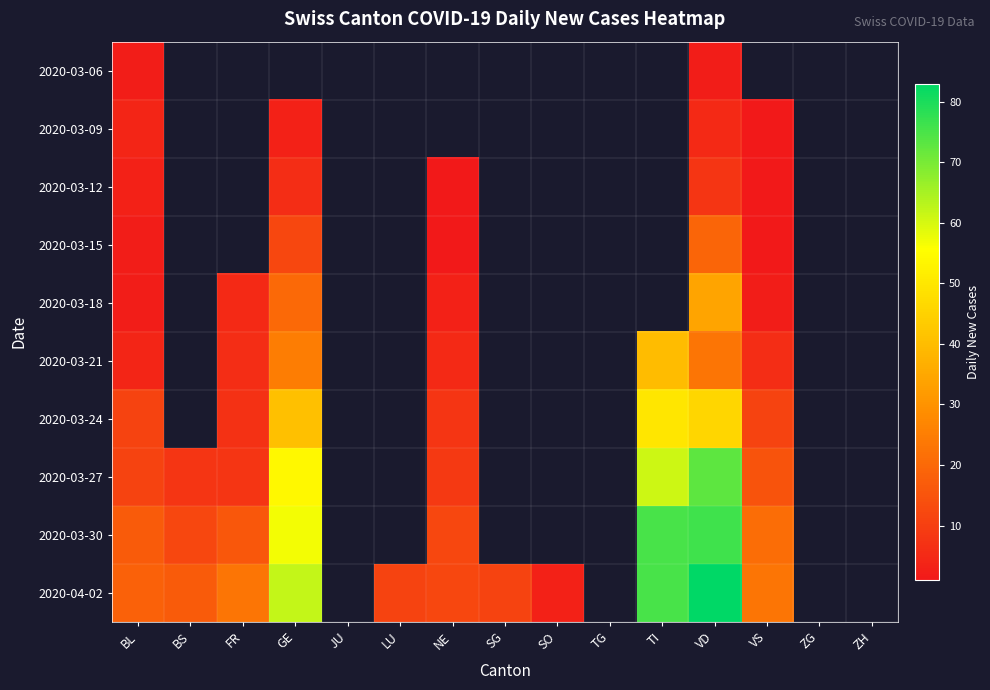

What is the spread (max minus min) of values at VD?

81.0